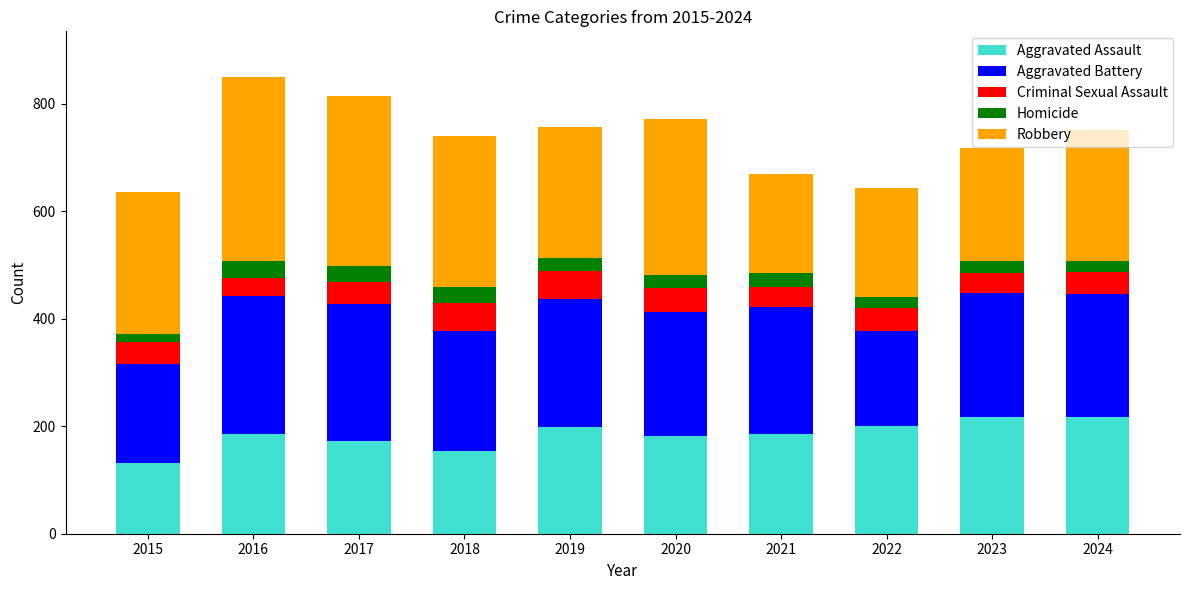

How many bars are there in total?

10